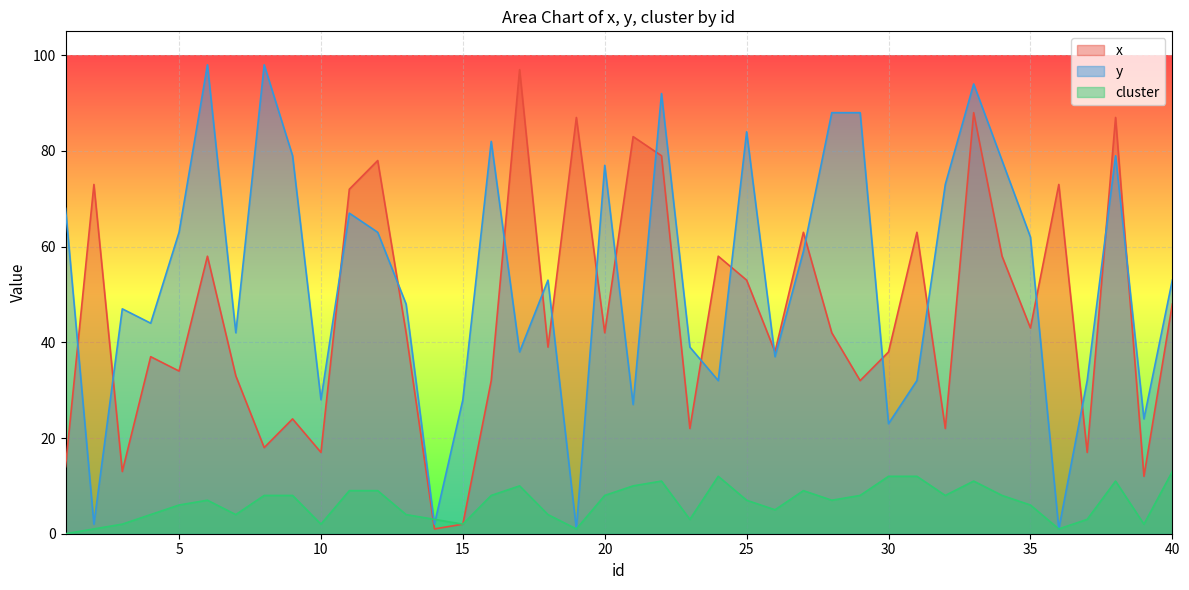

What are all the series names shown in the legend?

x, y, cluster